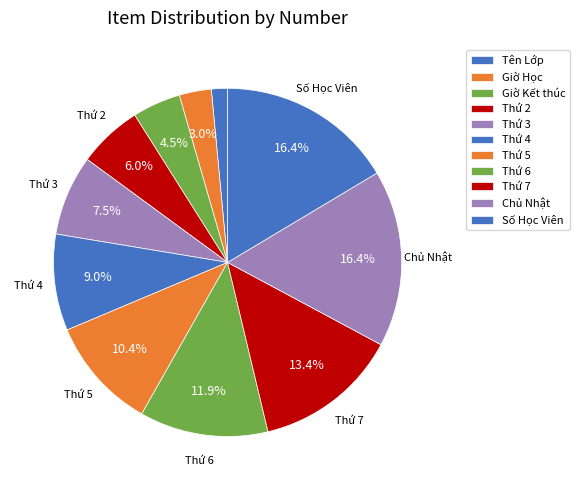

What percentage is the Giờ Học slice, to the nearest percent?

3%